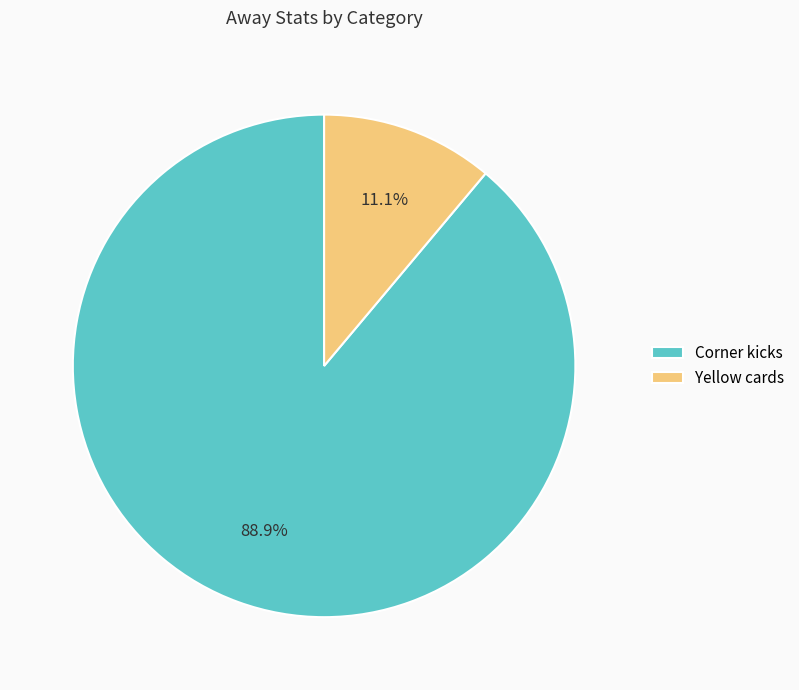

Does Corner kicks represent more than half of the total?

Yes